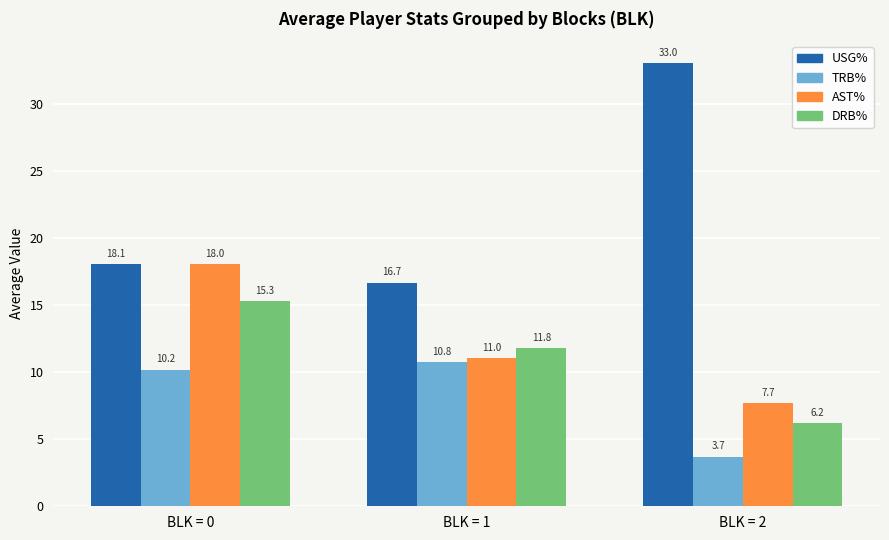

What are all the series names shown in the legend?

USG%, TRB%, AST%, DRB%